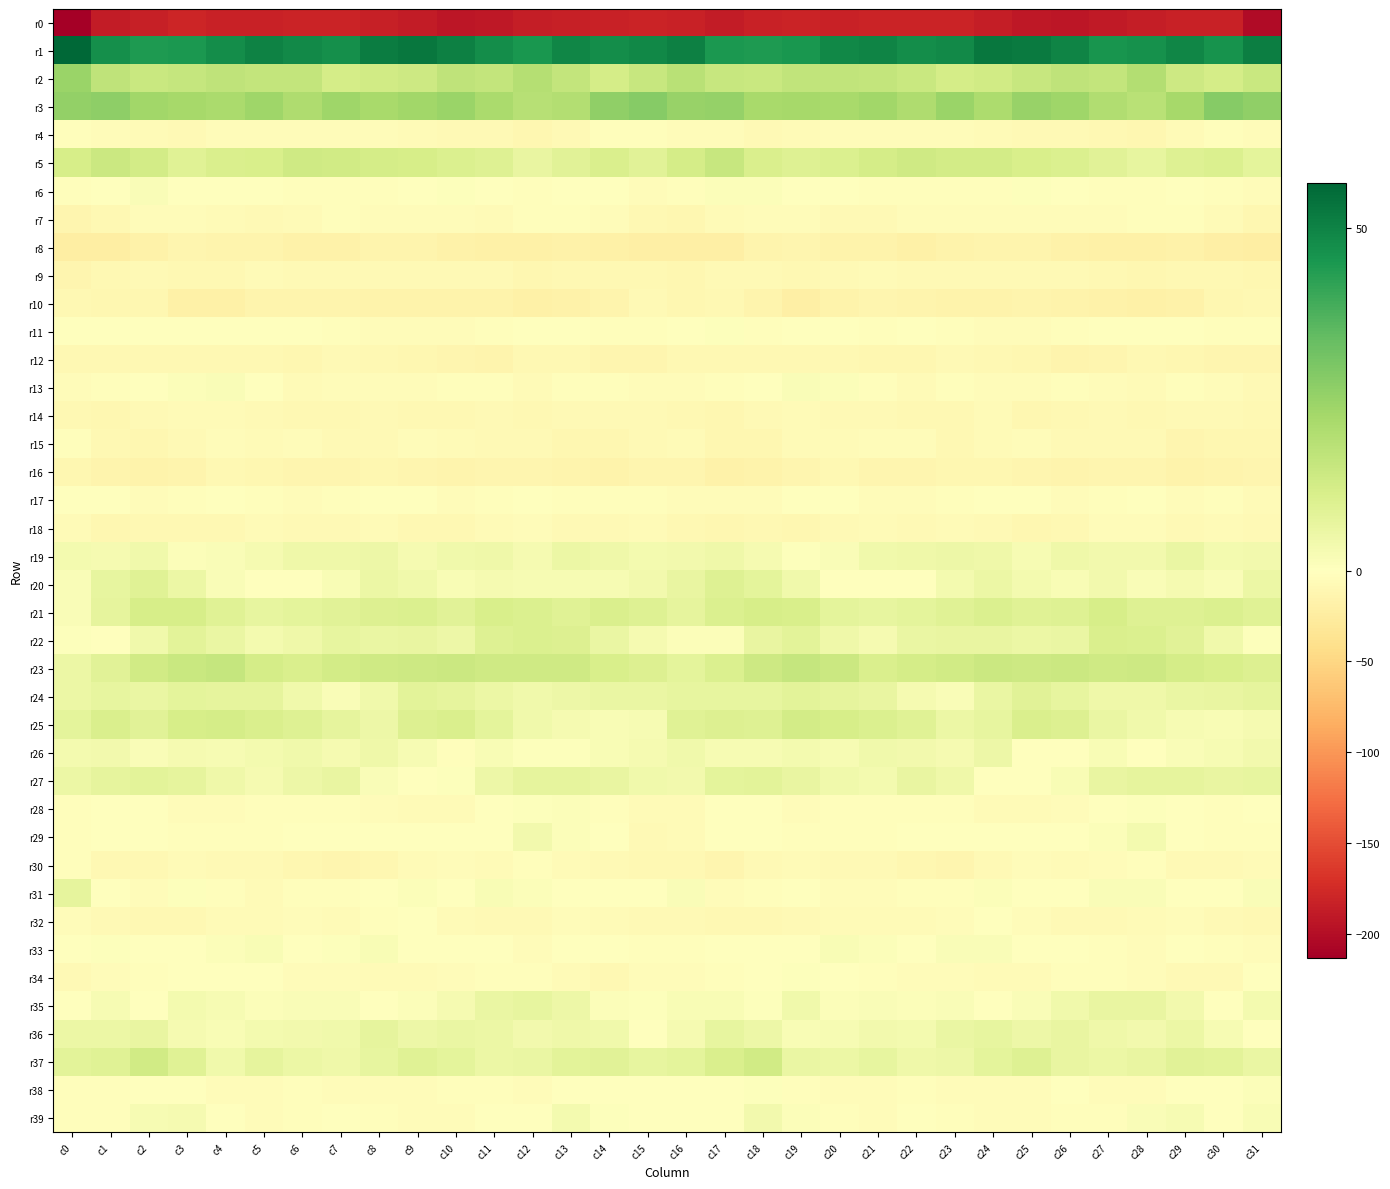

Which series has the largest total across all categories?

r1